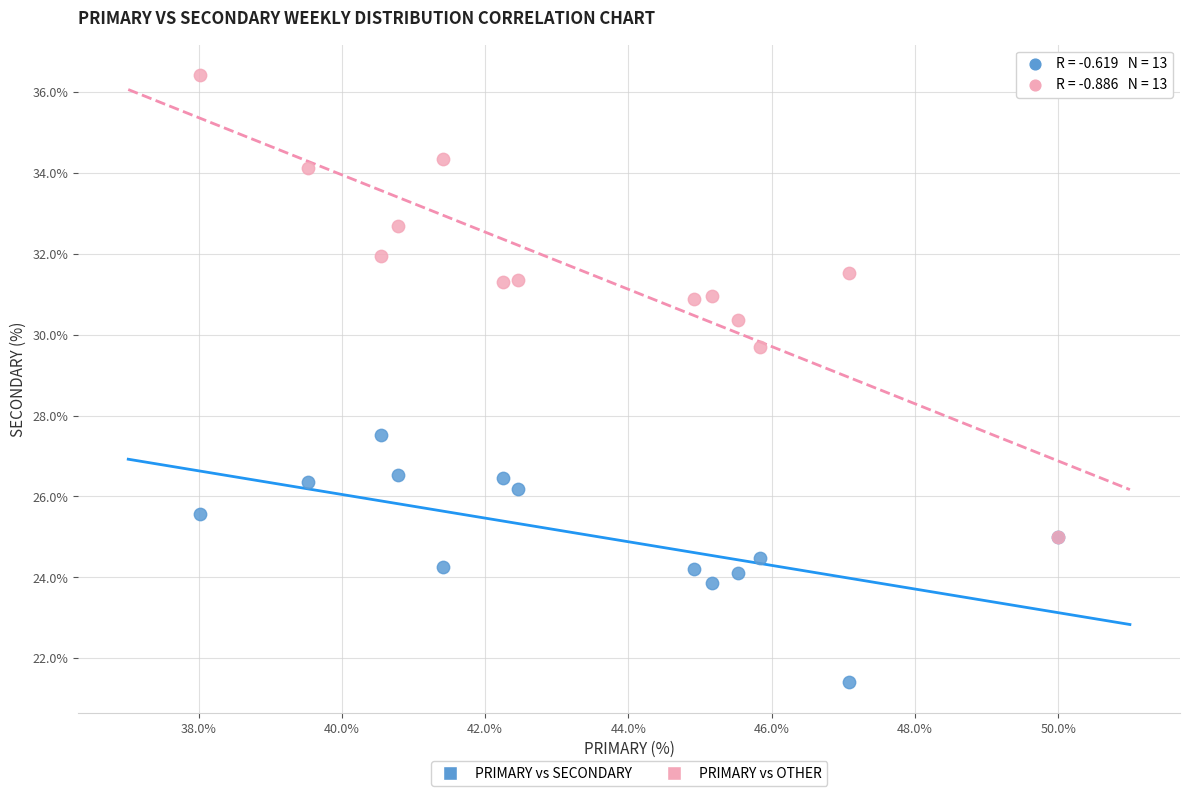

Across all series, what Y value is closest to 28?

27.5